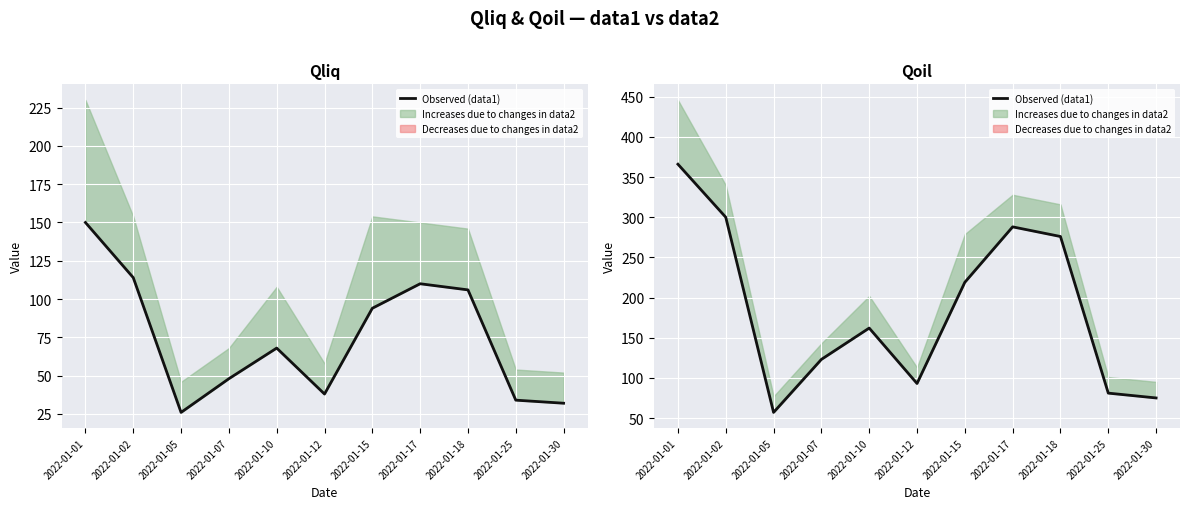

Reading left to right, what are all the values shown in this chart?

366	300	57	123	162	93	219	288	276	81	75